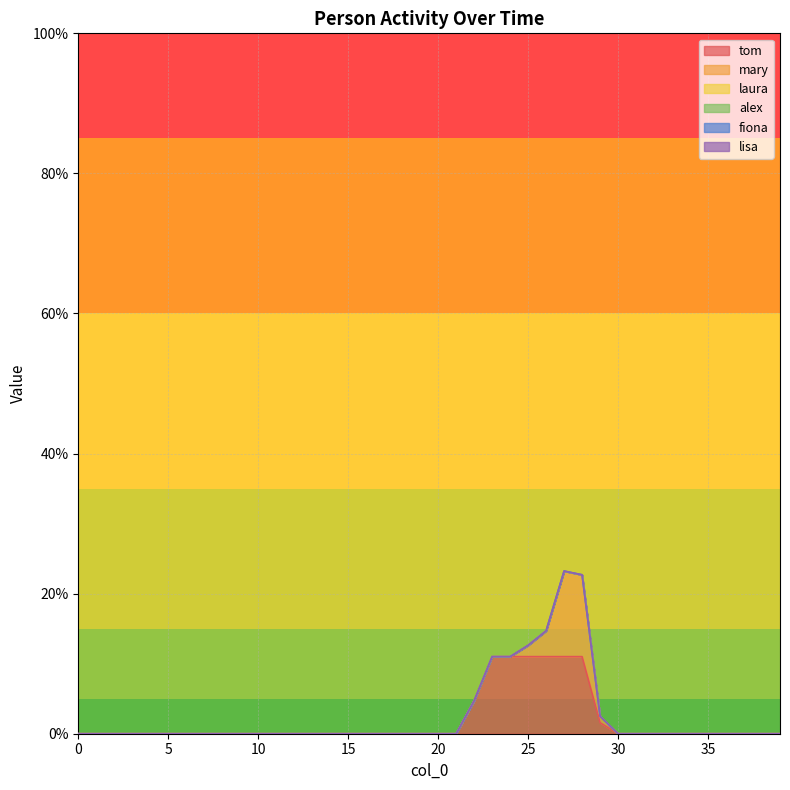

Between 28 and 33, which is larger?

28